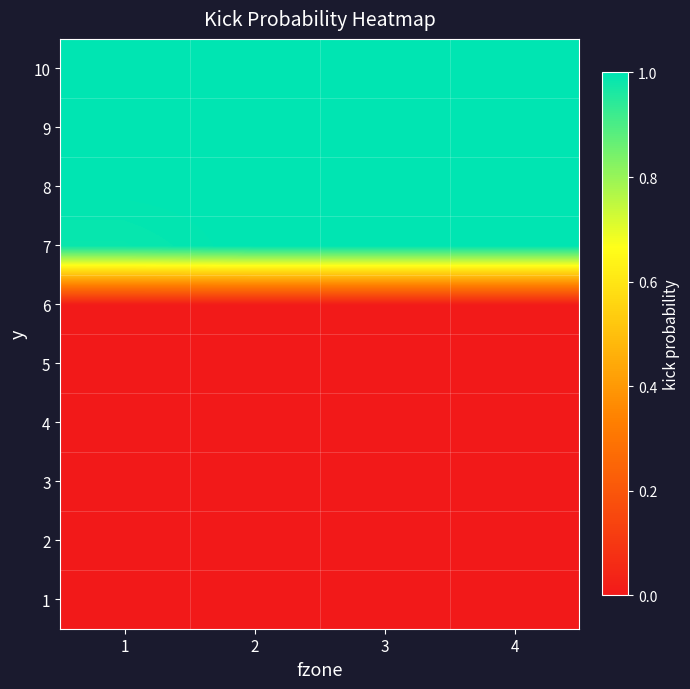

Reading left to right, list all the values displayed in this chart.

1: 1=0.0	2=0.0	3=0.0	4=0.0
2: 1=0.0	2=0.0	3=0.0	4=0.0
3: 1=0.0	2=0.0	3=0.0	4=0.0
4: 1=0.0	2=0.0	3=0.0	4=0.0
5: 1=0.0	2=0.0	3=0.0	4=0.0
6: 1=0.0	2=0.0	3=0.0	4=0.0
7: 1=1.0	2=1.0	3=1.0	4=1.0
8: 1=1.0	2=1.0	3=1.0	4=1.0
9: 1=1.0	2=1.0	3=1.0	4=1.0
10: 1=1.0	2=1.0	3=1.0	4=1.0